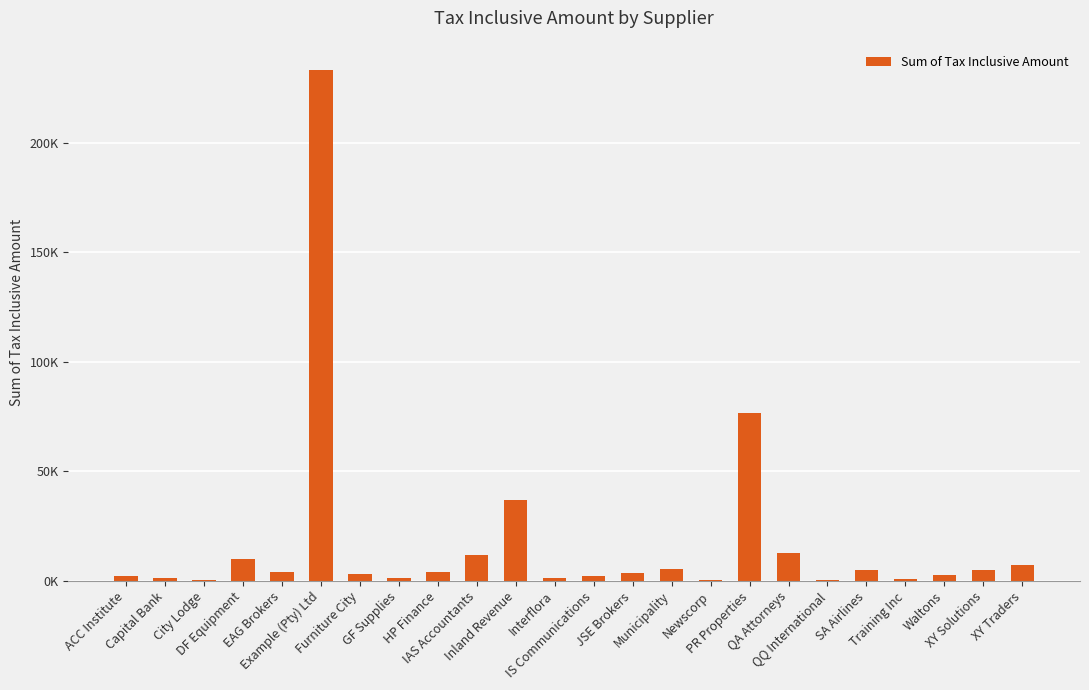

List the labels in order of value, smallest first.

QQ International, City Lodge, Newscorp, Training Inc, GF Supplies, Interflora, Capital Bank, ACC Institute, IS Communications, Waltons, Furniture City, JSE Brokers, HP Finance, EAG Brokers, SA Airlines, XY Solutions, Municipality, XY Traders, DF Equipment, IAS Accountants, QA Attorneys, Inland Revenue, PR Properties, Example (Pty) Ltd